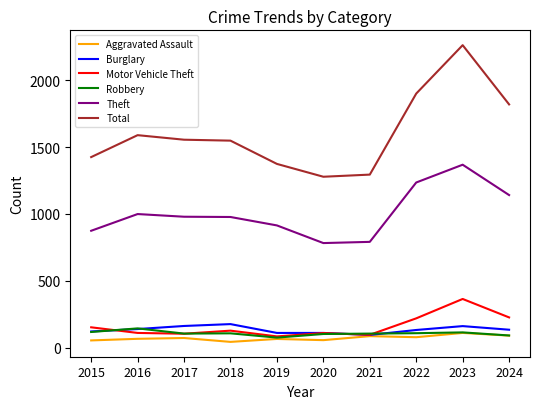

Between 2016 and 2023, which series saw the biggest shift?

Total